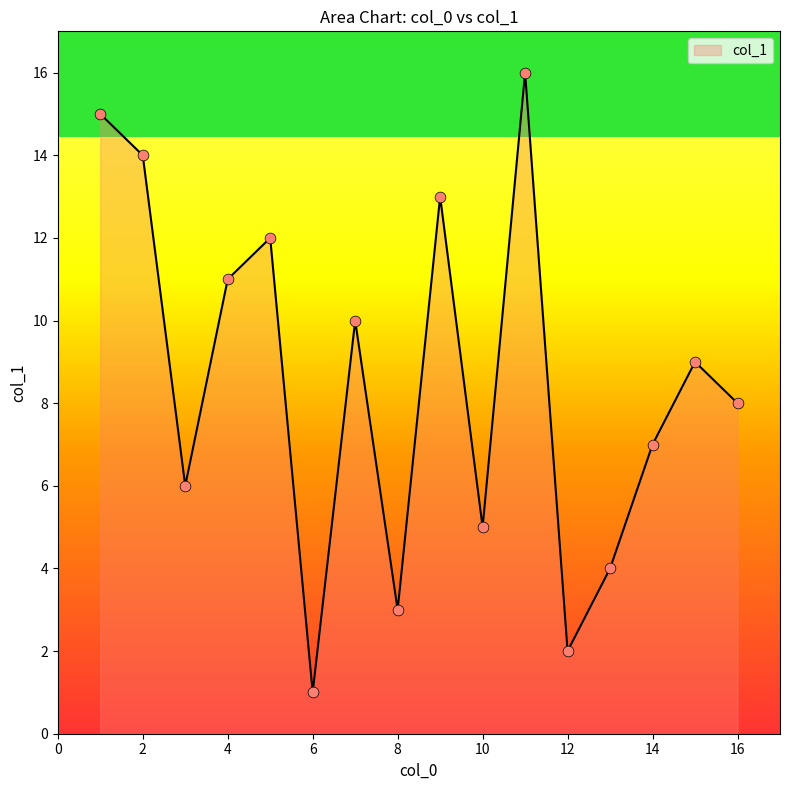

Approximately how many times larger is the value at 7 compared to 10?

2.0